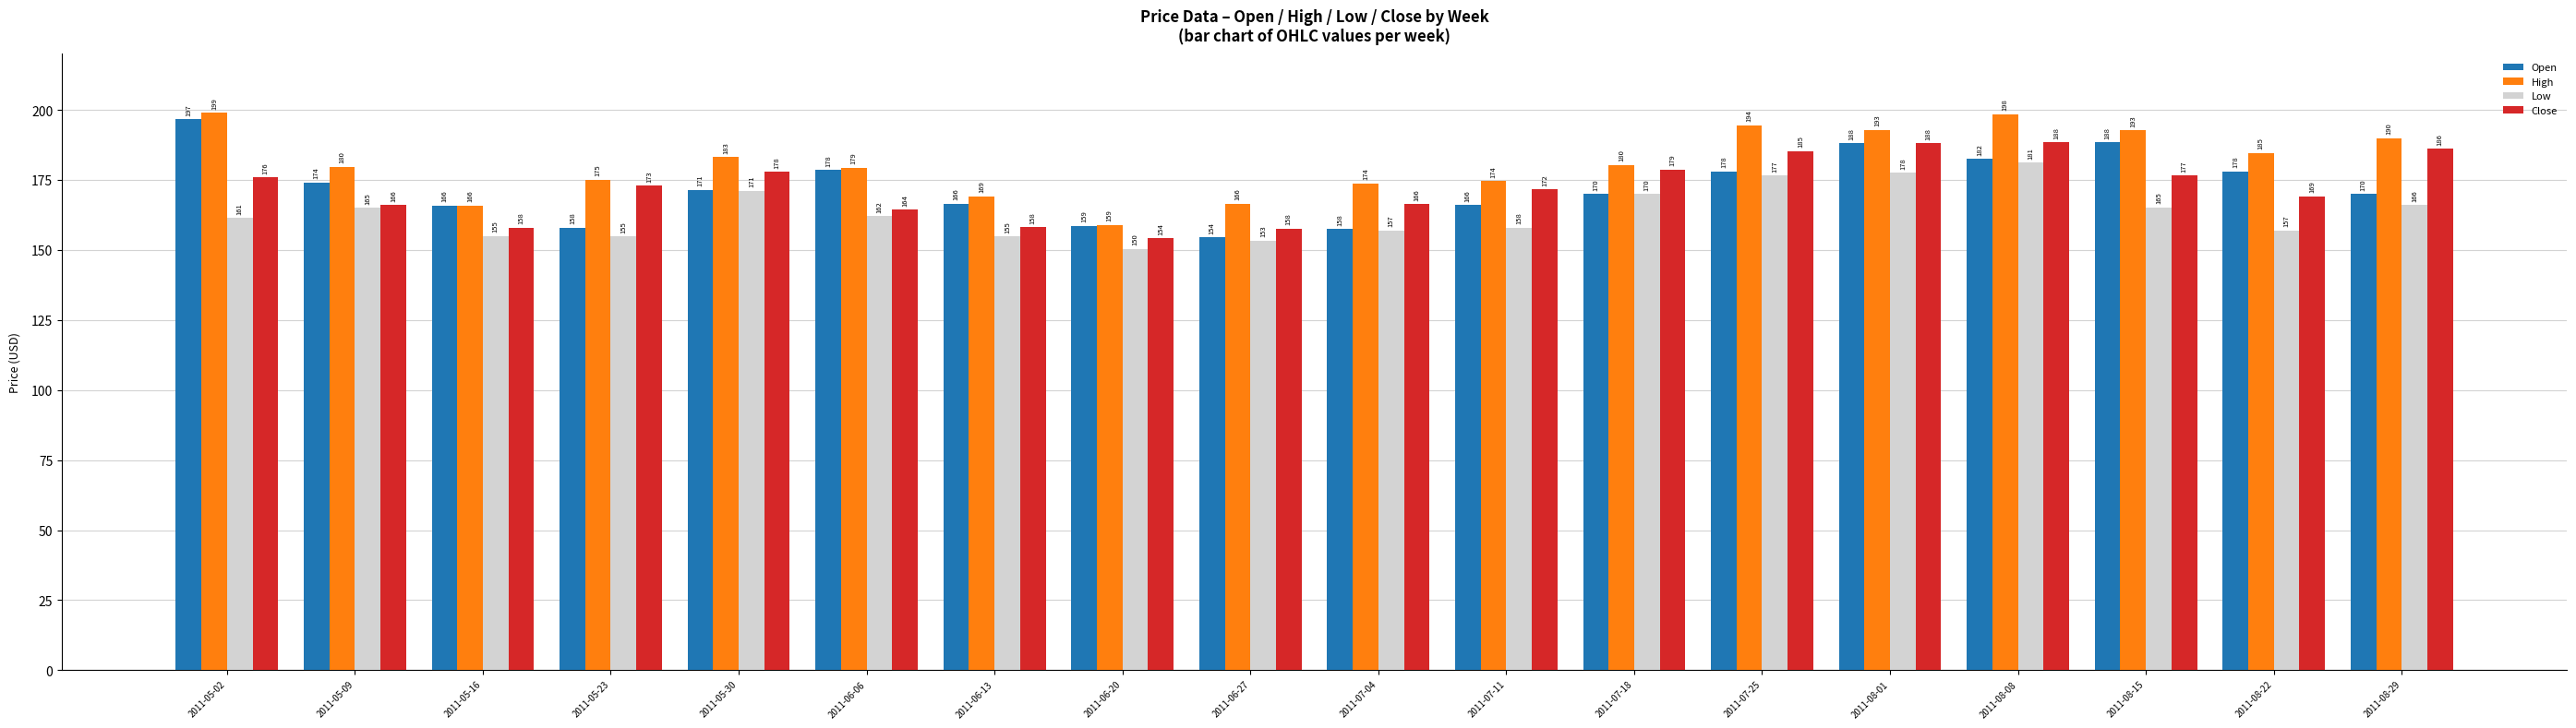

At which label does Low reach its minimum?

2011-06-20